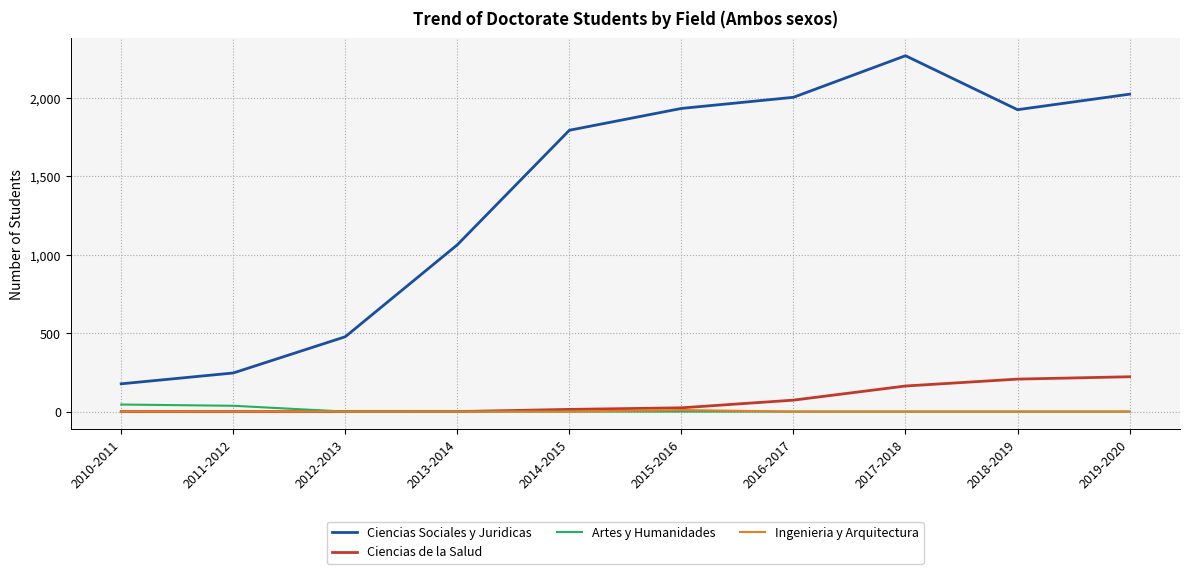

Is the value of Artes y Humanidades at 2017-2018 greater than the value of Ciencias de la Salud at 2018-2019?

No